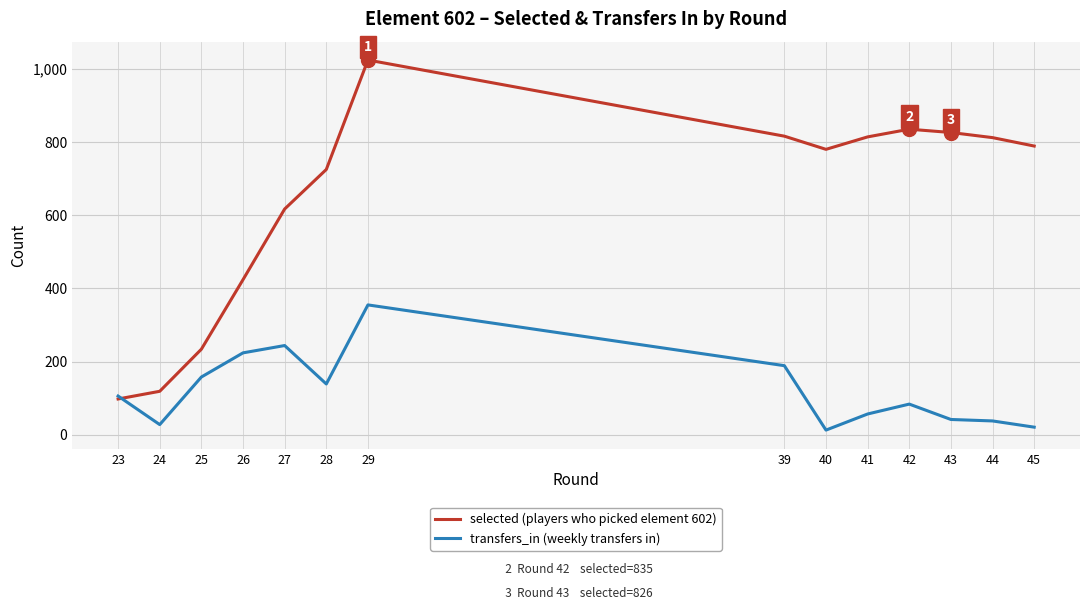

What is the sum of the transfers_in (weekly transfers in) values at 39 and 28?

328